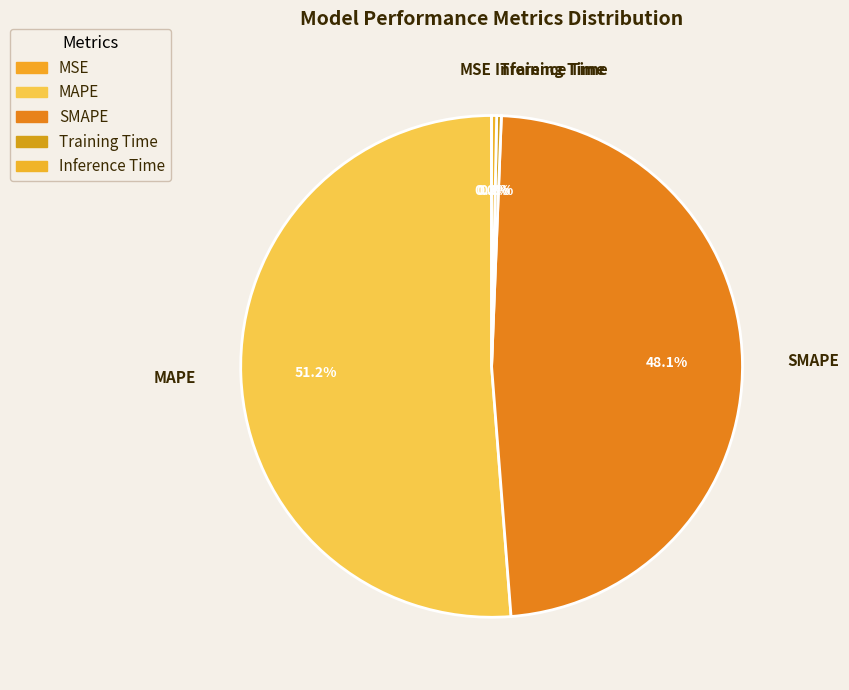

Does any single category account for the majority?

Yes